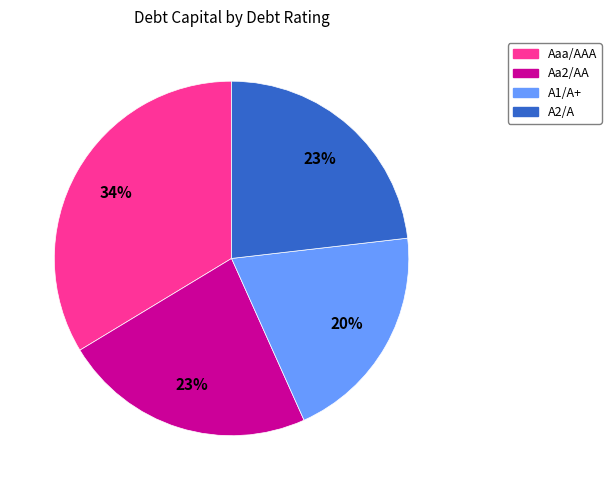

Does Aaa/AAA represent more than half of the total?

No